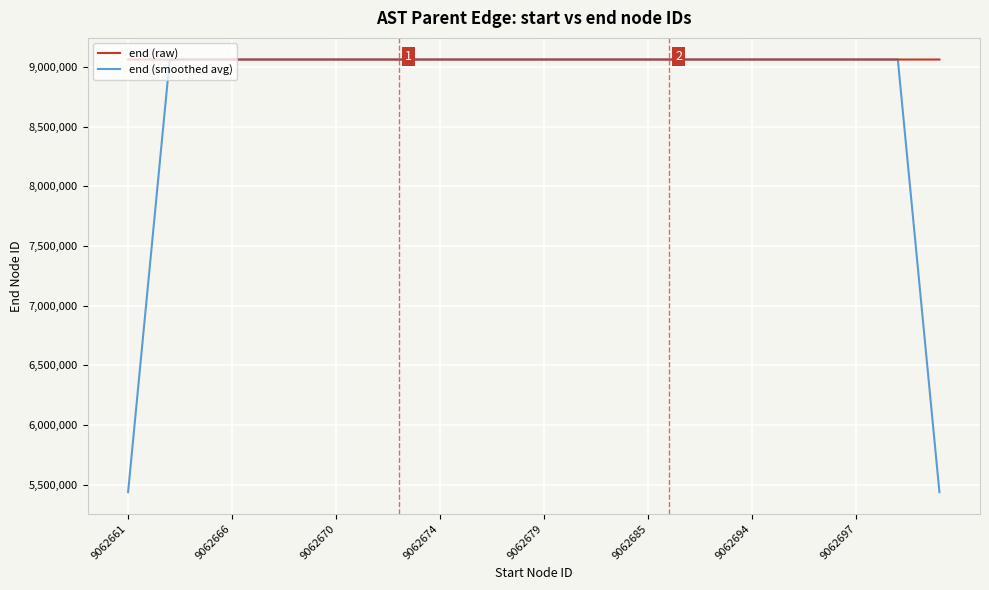

Rank the series by their average value, from highest to lowest.

end (raw), end (smoothed avg)